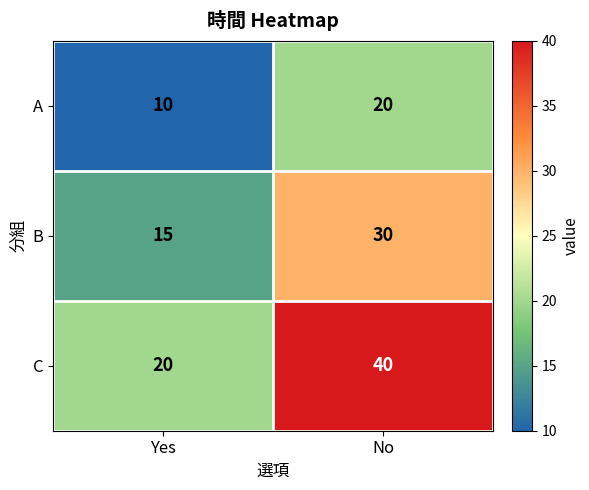

Rank the series by their average value, from lowest to highest.

A, B, C